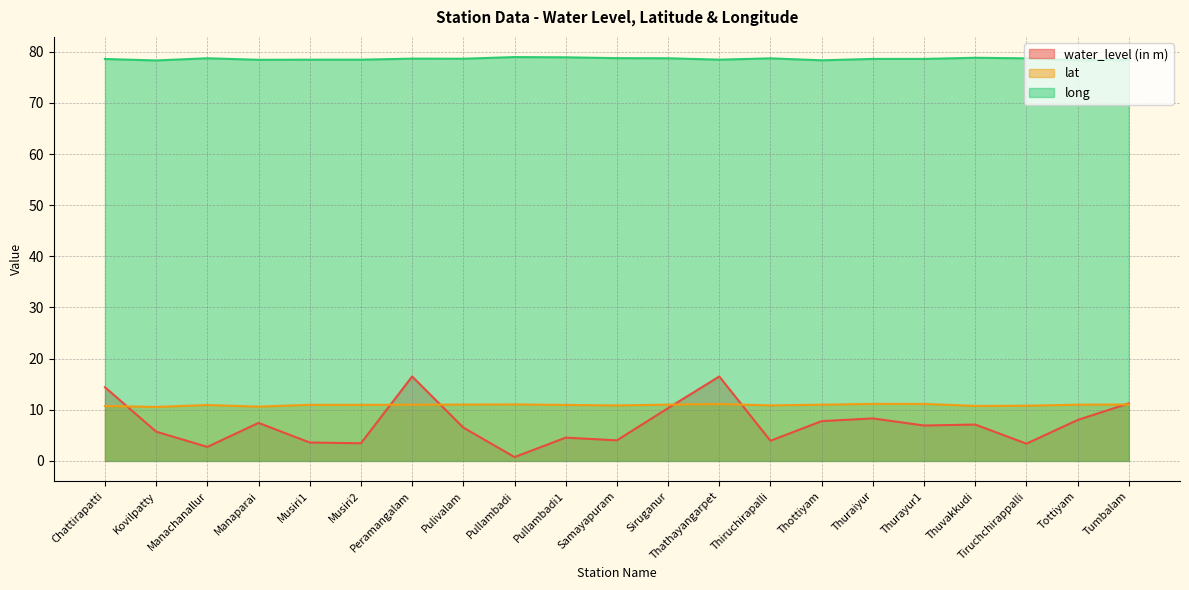

What is the label of the 16th point from the left?

Thuraiyur